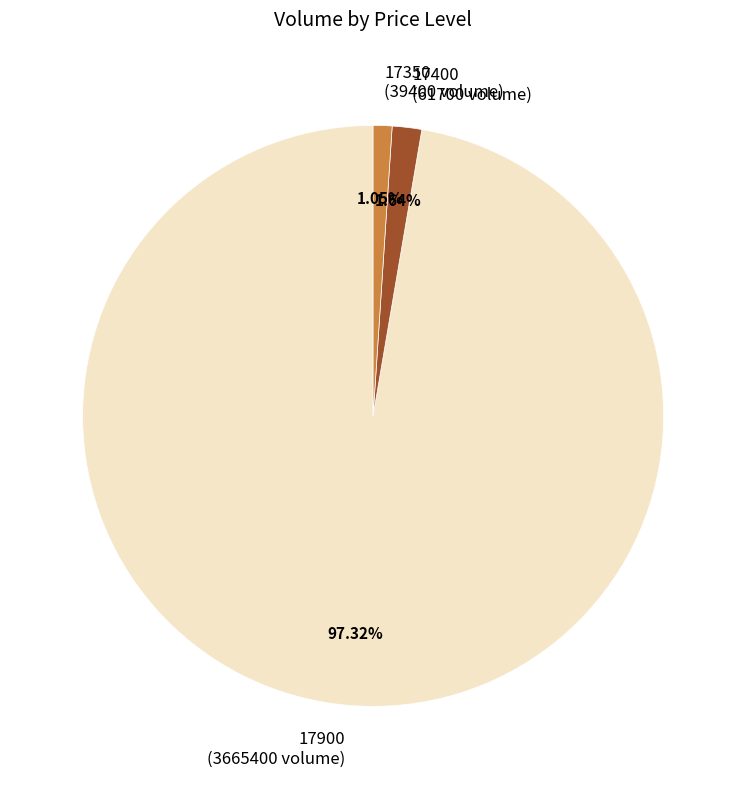

Rank the categories by value from lowest to highest.

17350 (39400 volume), 17400 (61700 volume), 17900 (3665400 volume)